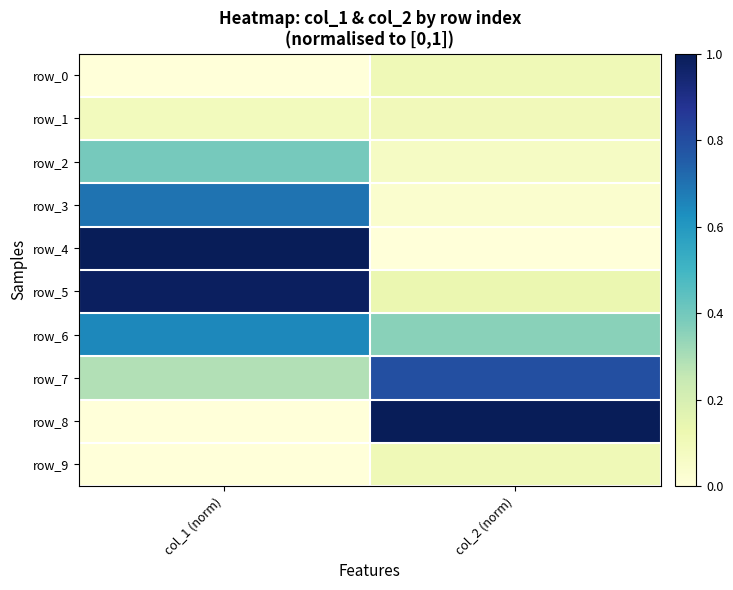

At which label does row_1 reach its peak?

col_2 (norm)